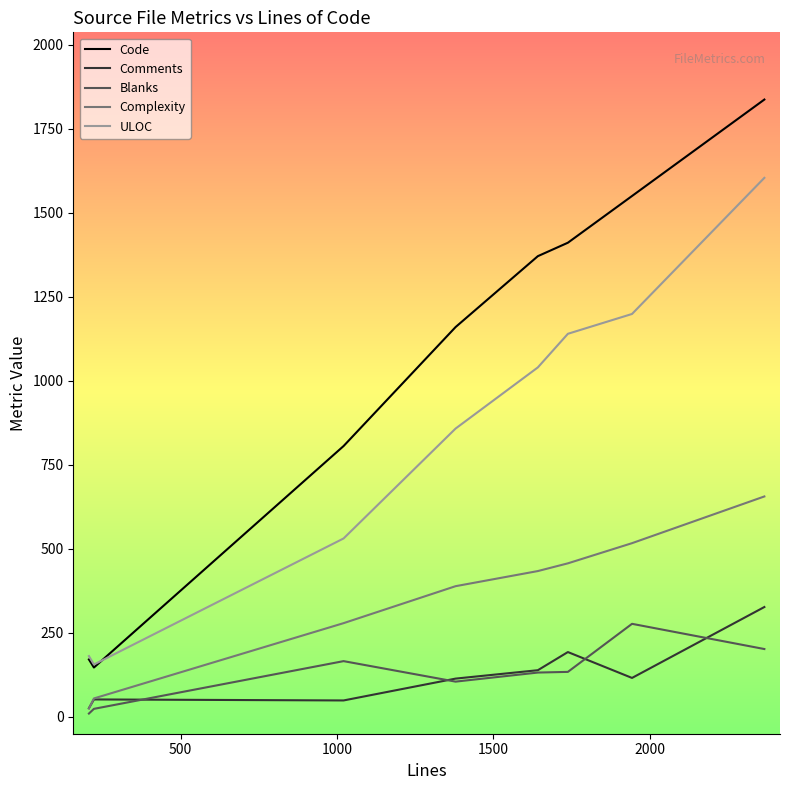

Does the chart display data point markers on the line(s)?

No